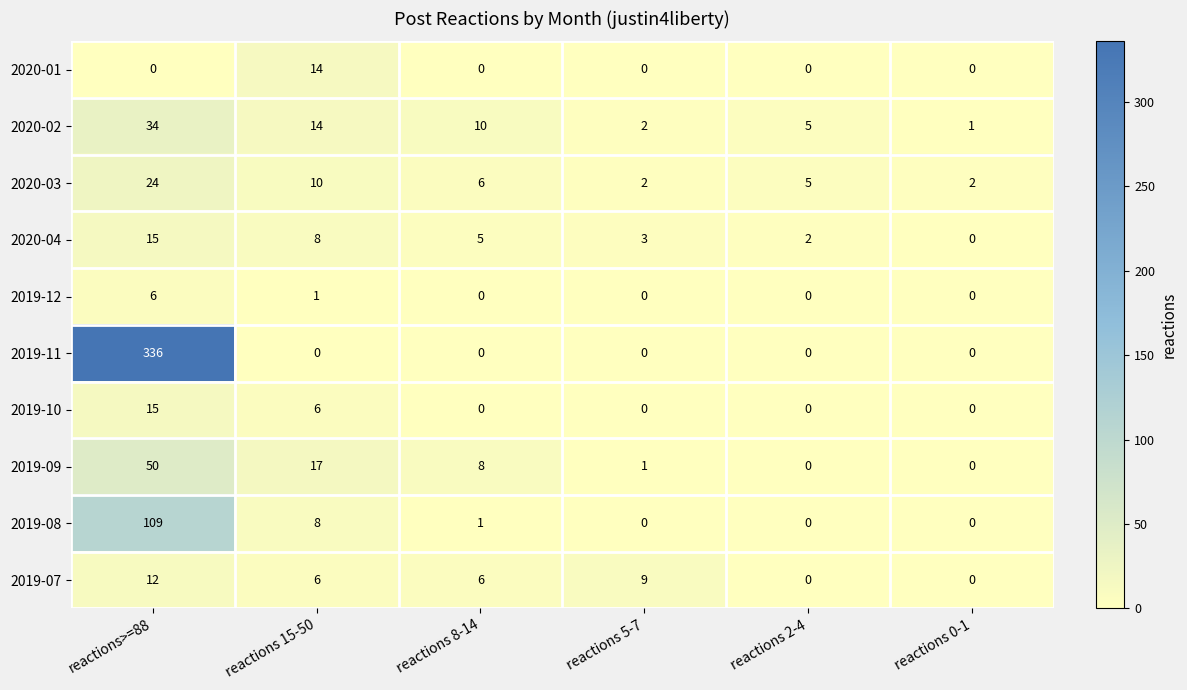

What is the sum of all 2020-03 values?

49